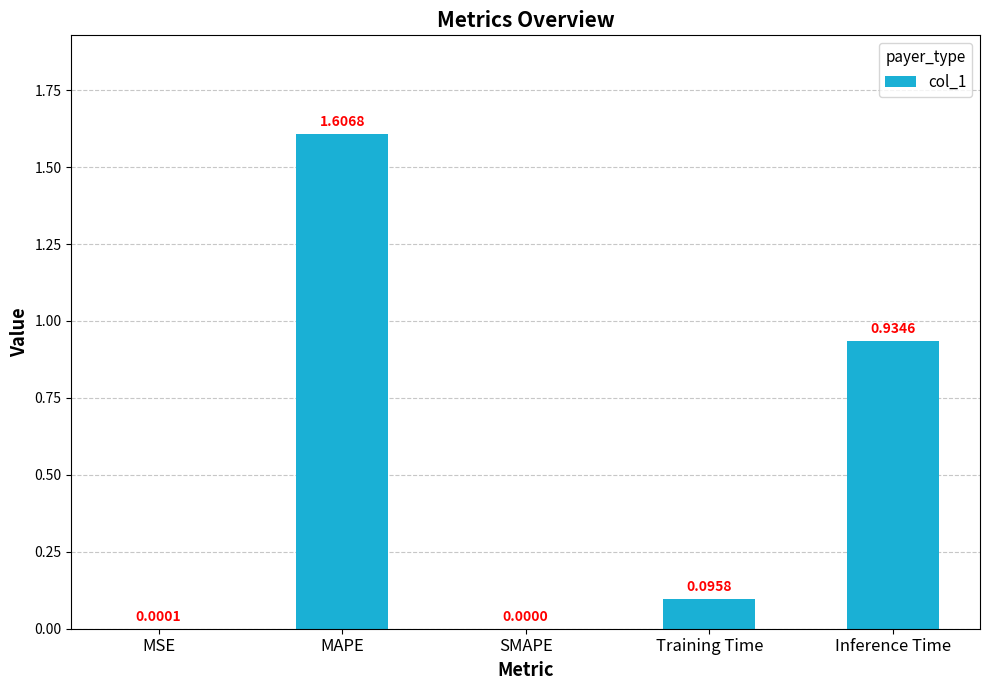

True or false: the data shows 0.0 at MSE.

True